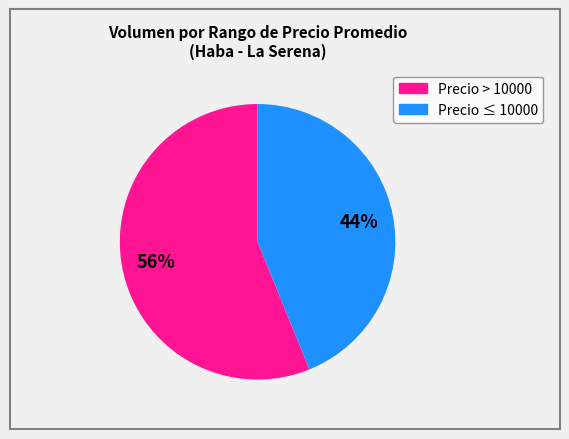

Is there any slice that represents more than half of the pie?

Yes